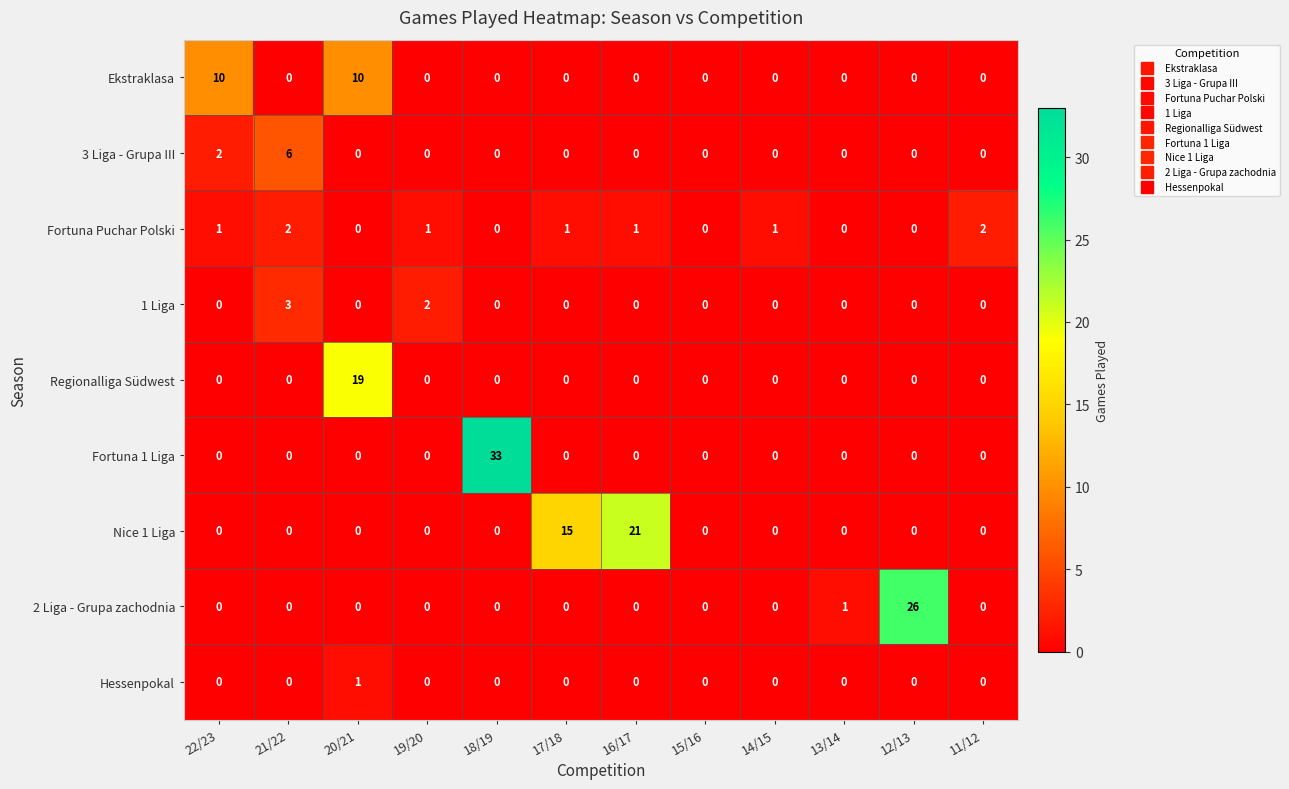

What is the difference between the highest and lowest values at 21/22?

6